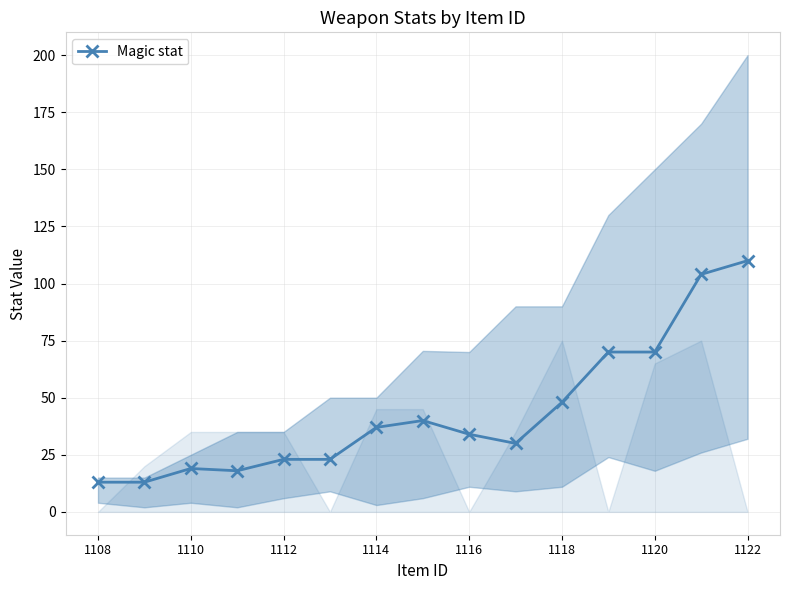

Which label corresponds to the smallest value in the chart?

1108